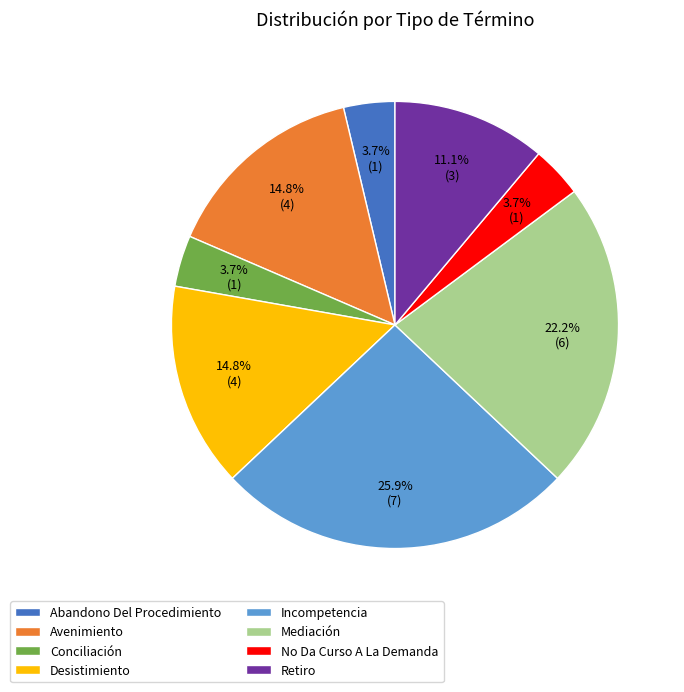

Is Mediación the majority of the pie?

No